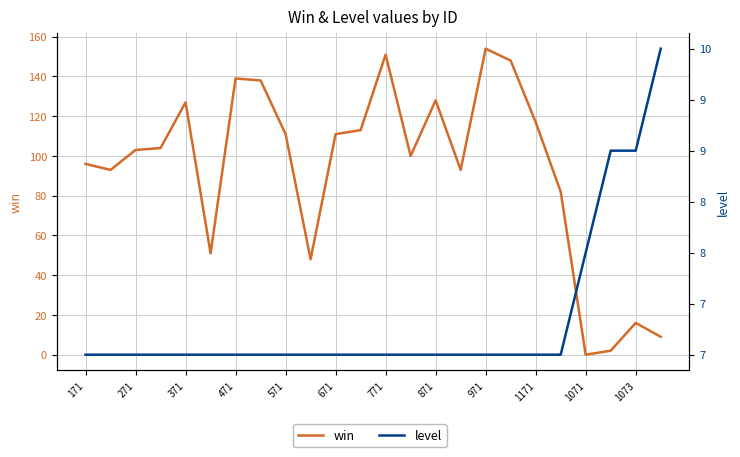

How many data points does each series have?

24